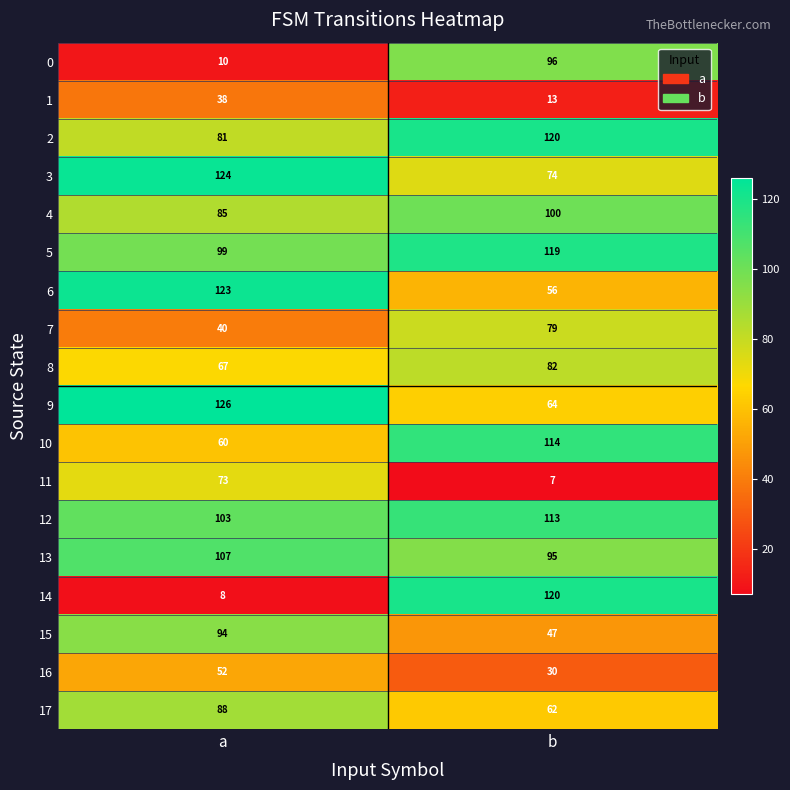

What is the total value across all series at b?

1391